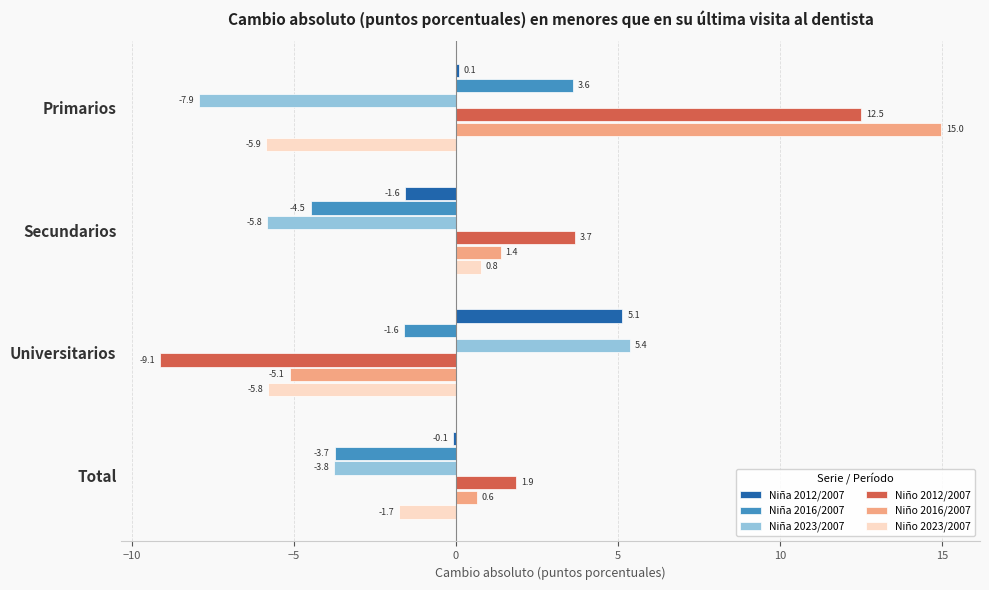

Rank the series by their maximum value, from highest to lowest.

Niño 2016/2007, Niño 2012/2007, Niña 2023/2007, Niña 2012/2007, Niña 2016/2007, Niño 2023/2007